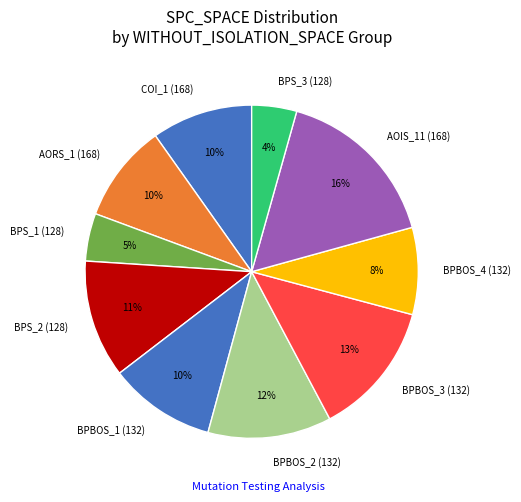

Does any single category account for the majority?

No